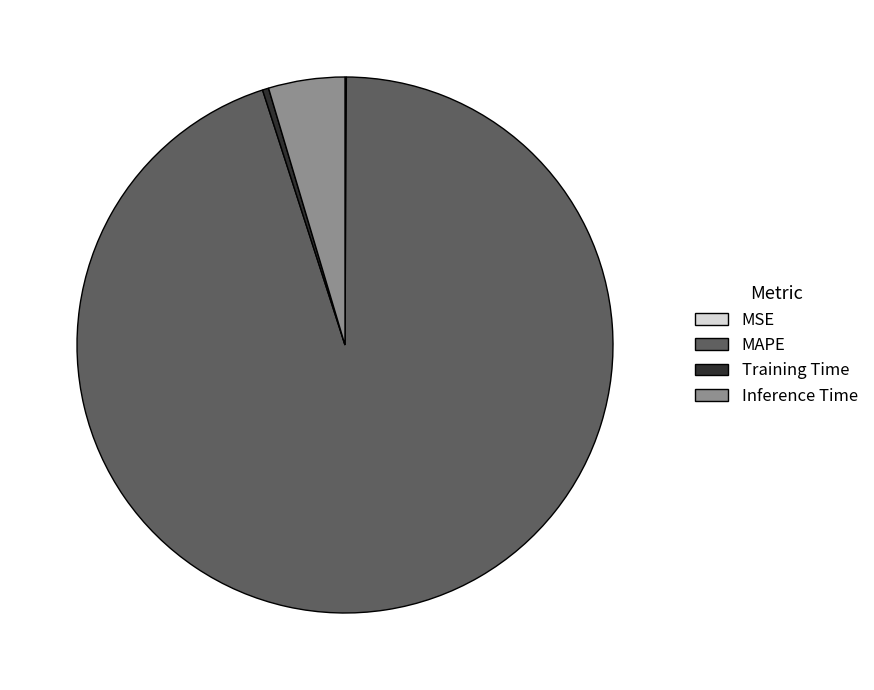

Is there any slice that represents more than half of the pie?

Yes